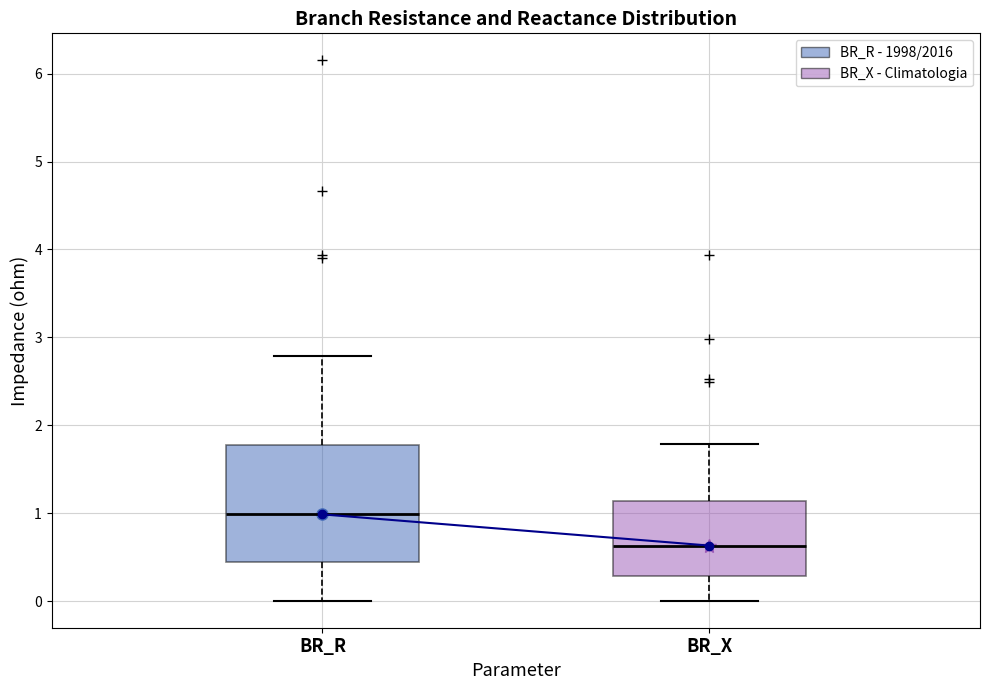

Reading left to right, transcribe this box plot: for each box, give where its median line is, the range the box spans, and where its two whiskers end, as read against the y-axis. The values are not printed on the chart, so give them approximately, as read against the axis.

BR_R: median 1.0, box 0.4 to 1.8, whiskers 0.0 to 2.8
BR_X: median 0.6, box 0.3 to 1.1, whiskers 0.0 to 1.8